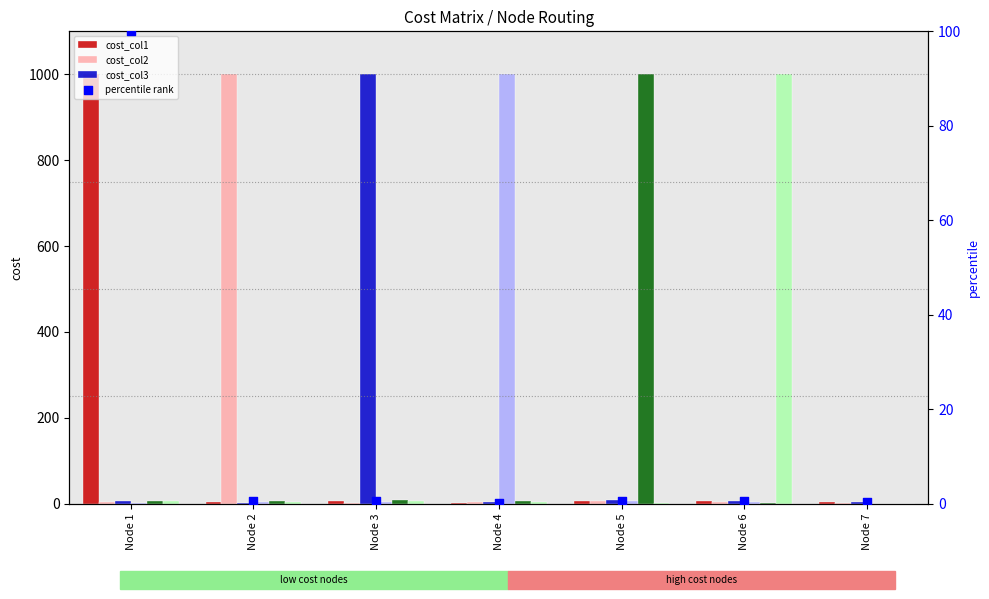

At which category is the sum across all series the highest?

Node 5